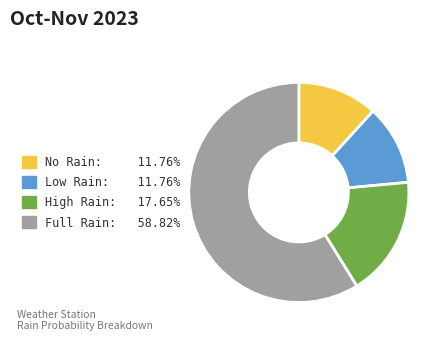

Is there a majority slice in this chart?

Yes